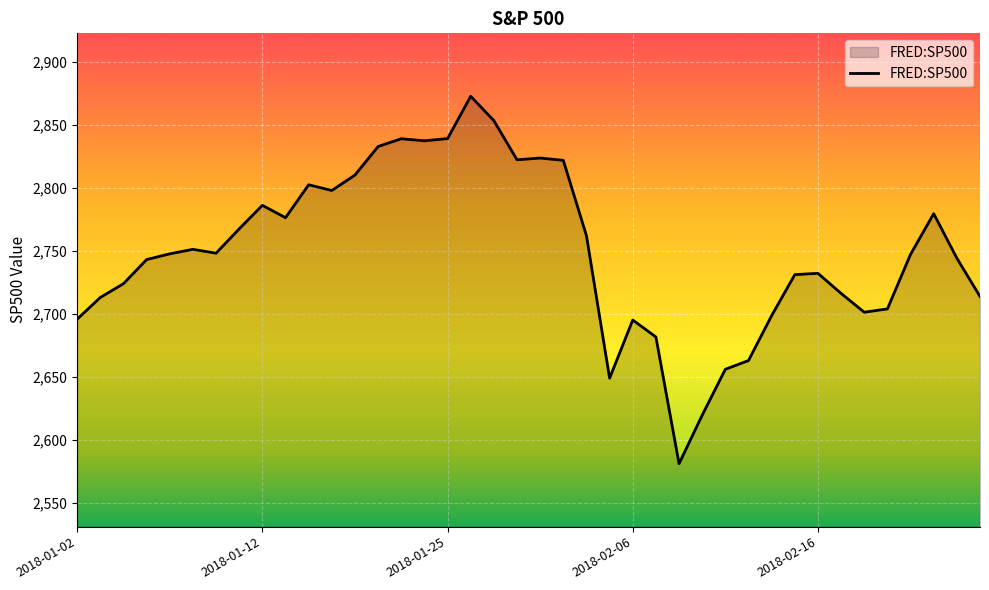

What is the maximum value shown in the chart?

2872.9